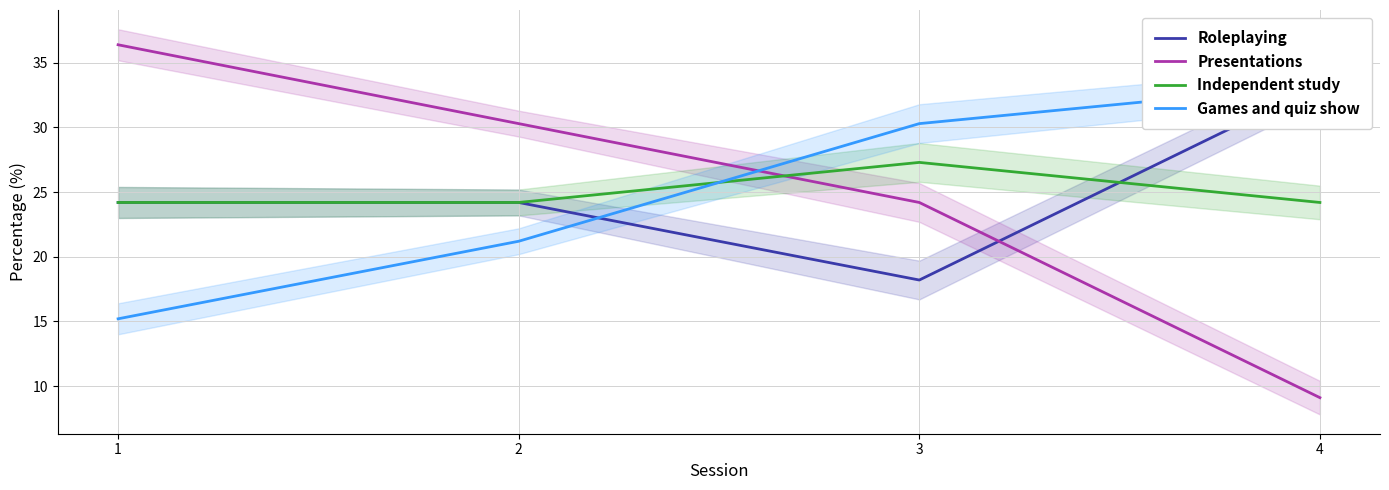

Does the chart have visible grid lines?

Yes